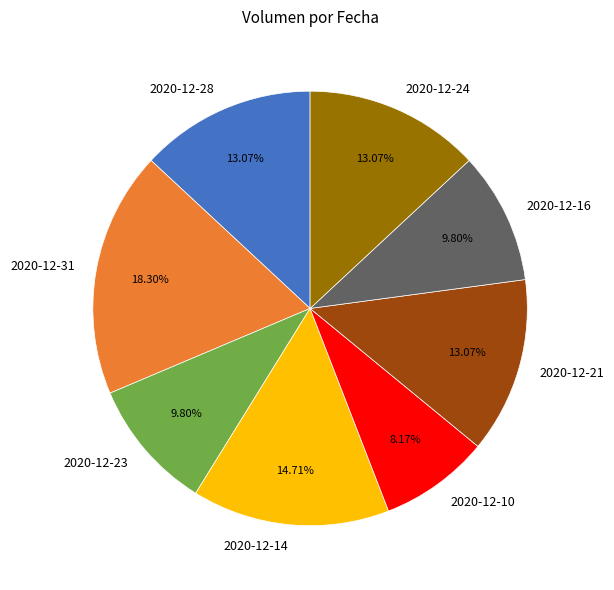

What percentage do 2020-12-24 and 2020-12-10 together represent?

21.2%